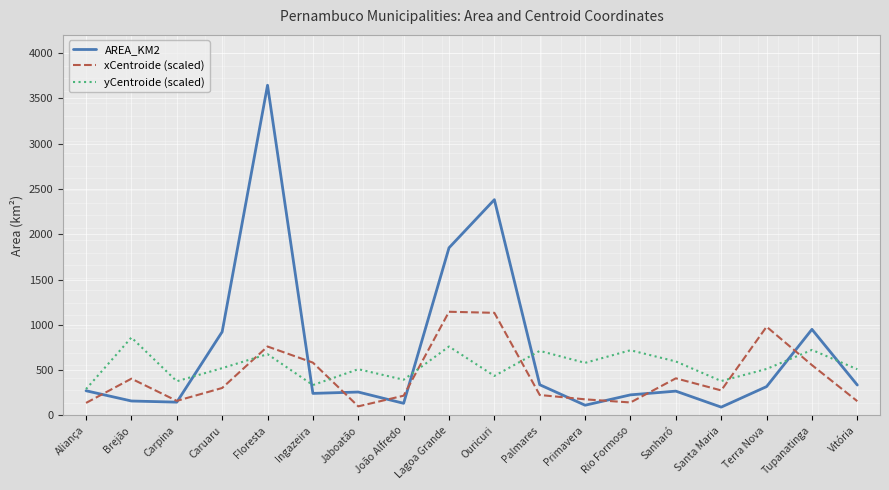

The value of yCentroide (scaled) at Primavera is 580.8. True or false?

True